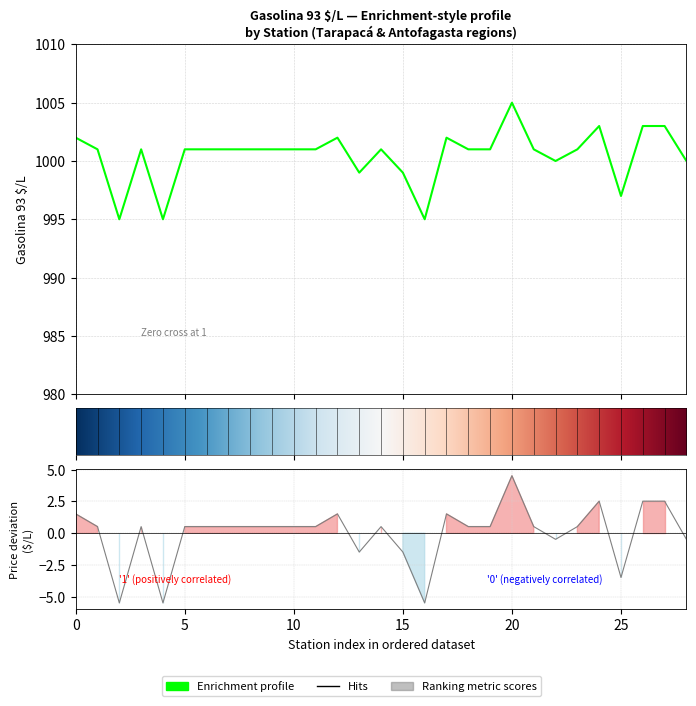

Reading right to left, transcribe all the data shown in this chart.

1000	1003	1003	997	1003	1001	1000	1001	1005	1001	1001	1002	995	999	1001	999	1002	1001	1001	1001	1001	1001	1001	1001	995	1001	995	1001	1002